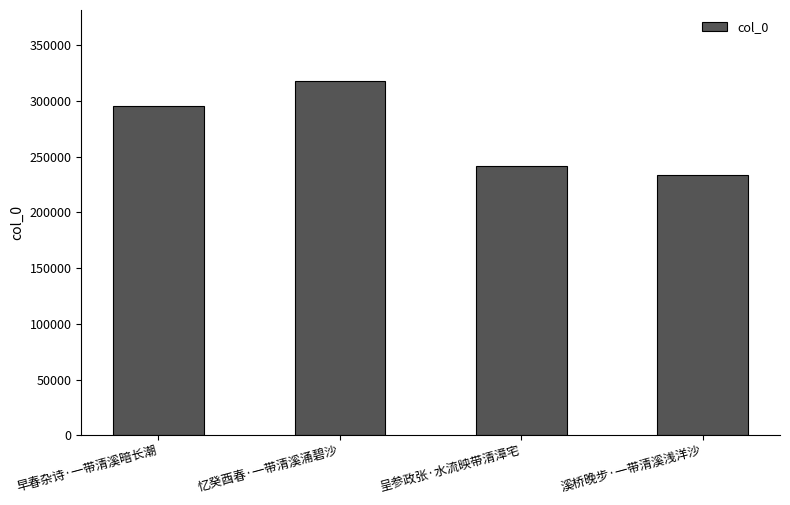

What is the value of the 3rd bar from the left?

241838